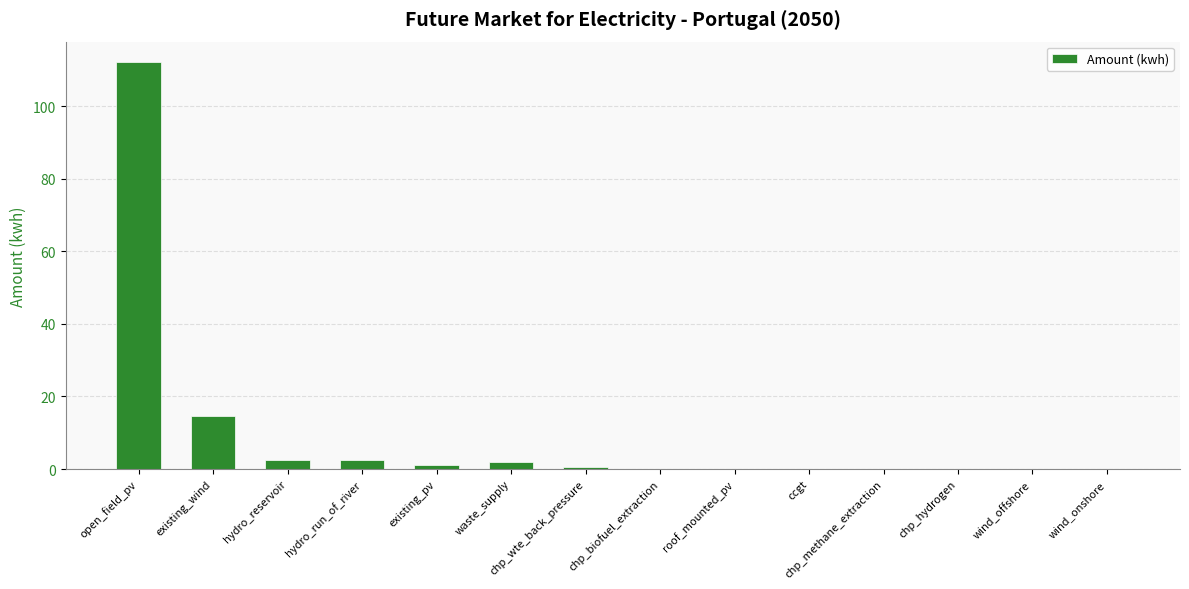

What is the greatest value displayed?

112.2